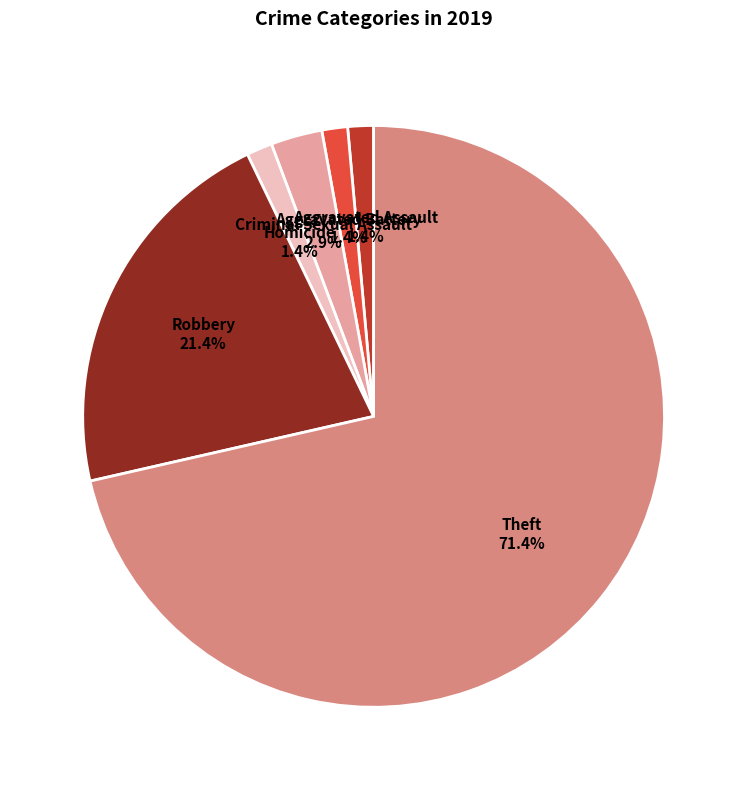

Approximately how many times larger is the value at Theft compared to Robbery?

3.3